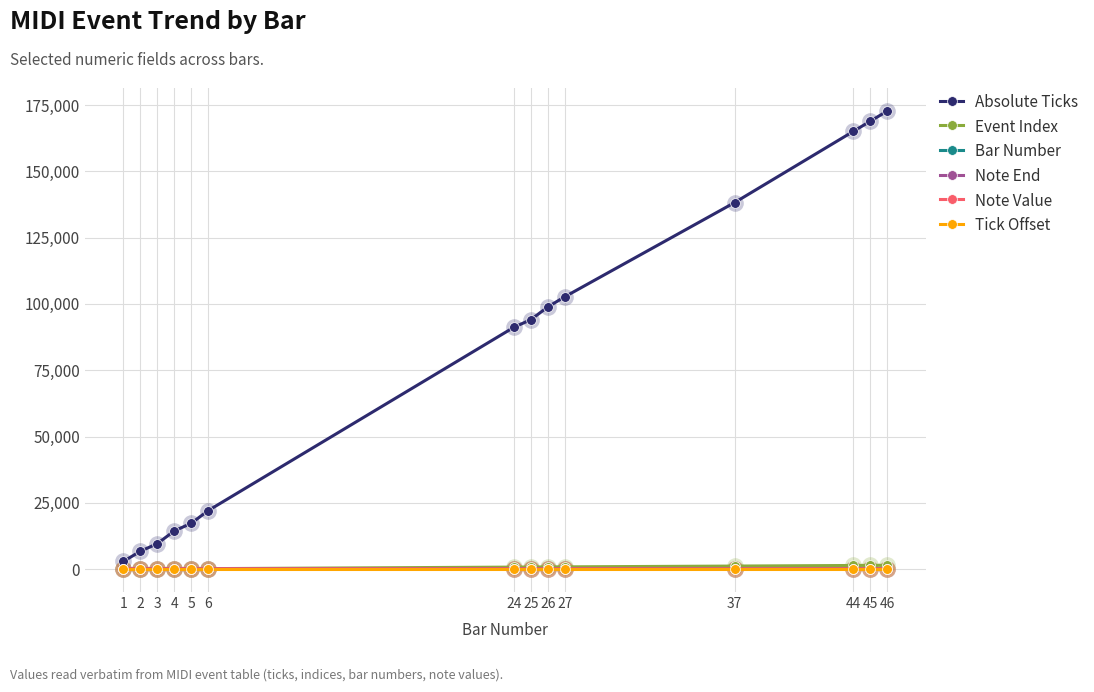

Is the value of Bar Number at 45 greater than the value of Absolute Ticks at 5?

No